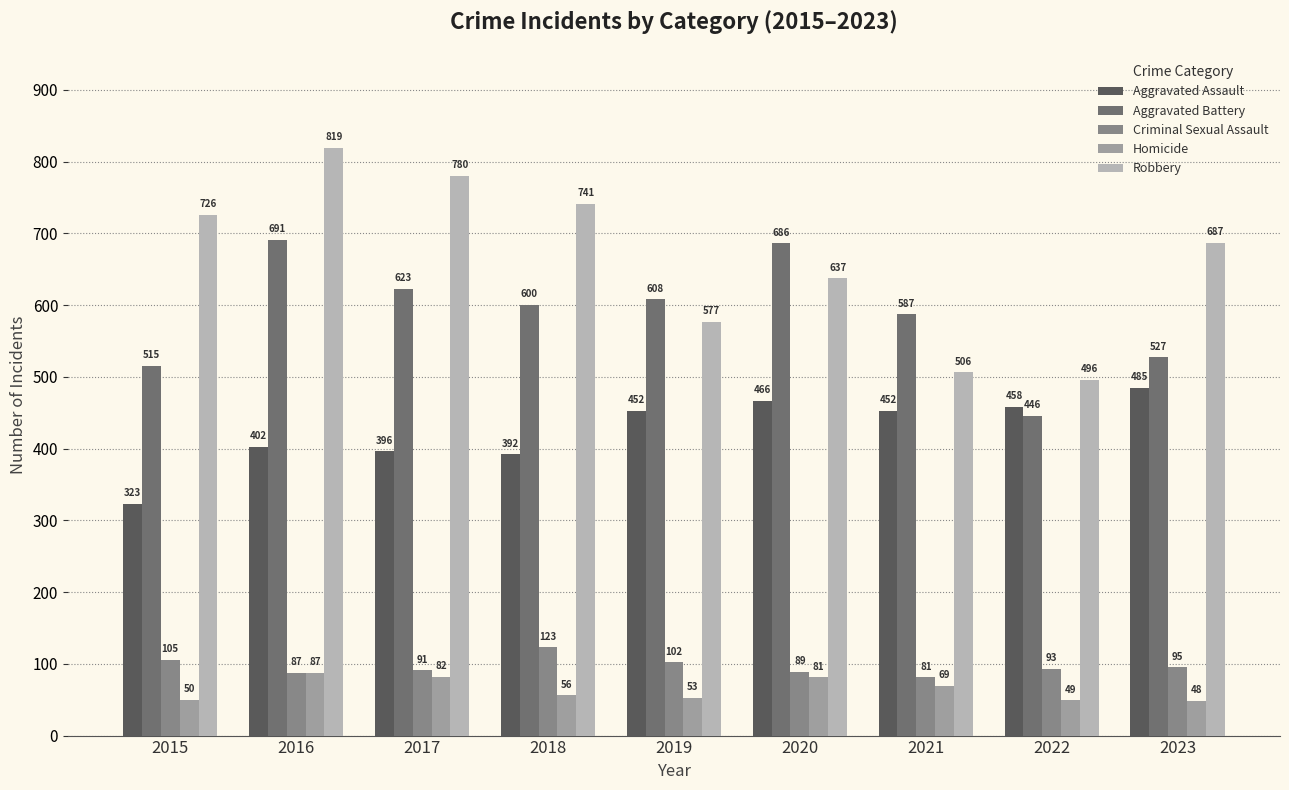

Is it true that Homicide equals 147 at 2017?

False